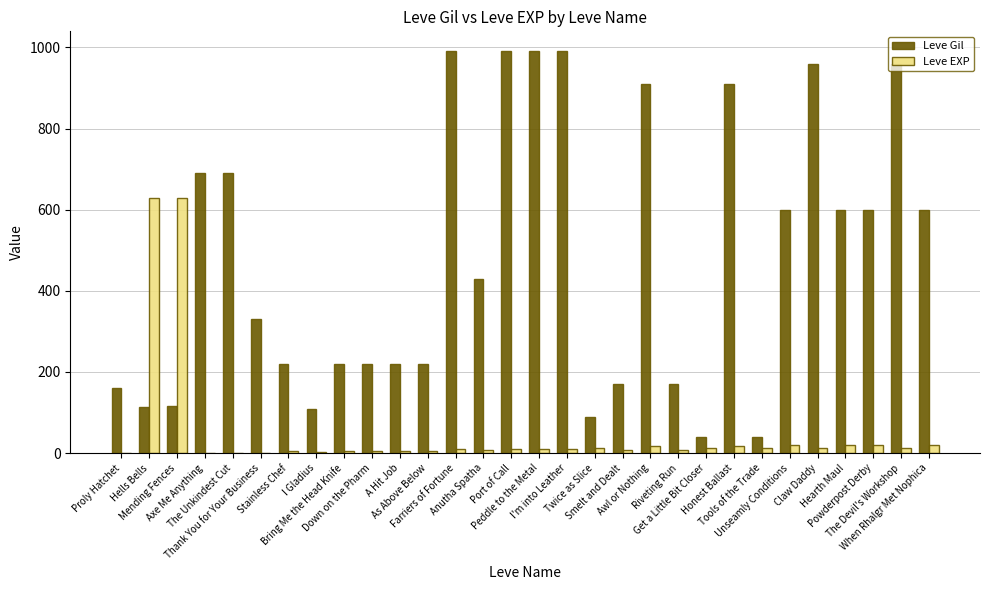

What is the total value across all series at Hells Bells?

744